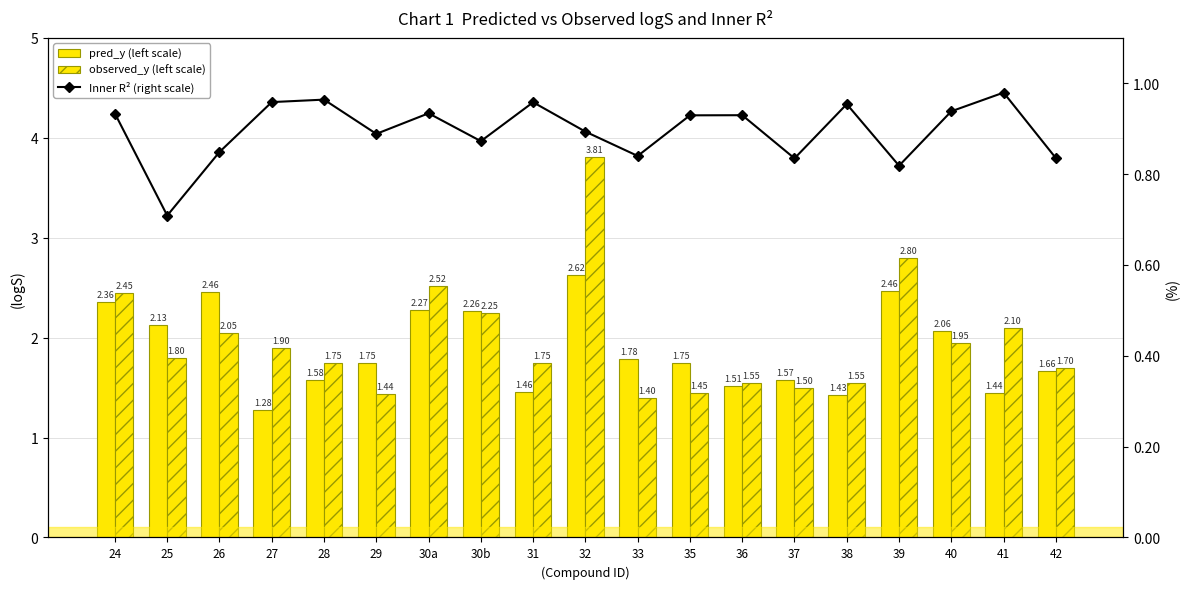

What are all the series names shown in the legend?

pred_y (left scale), observed_y (left scale), Inner R² (right scale)